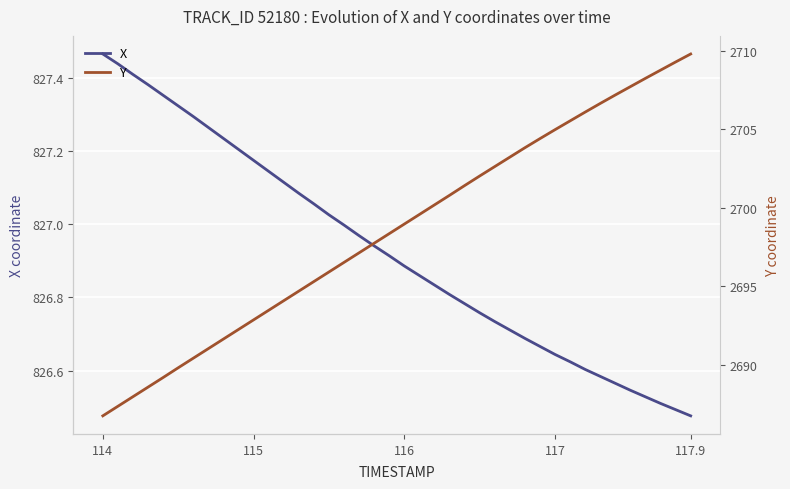

What is the value of the X point at the 10th from the left?

827.2